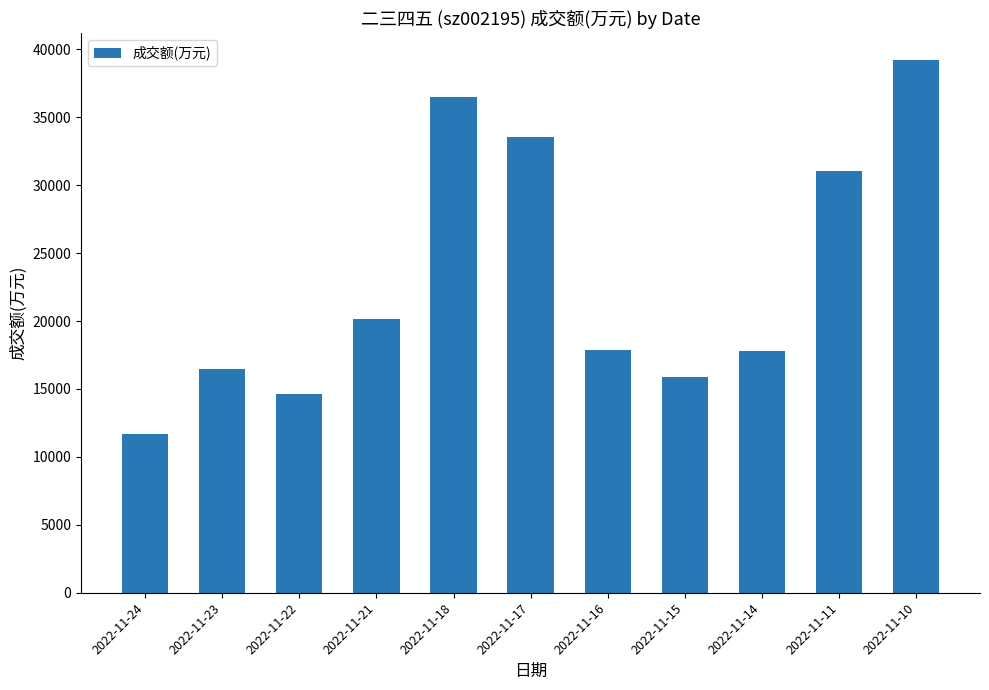

What is the greatest value displayed?

39220